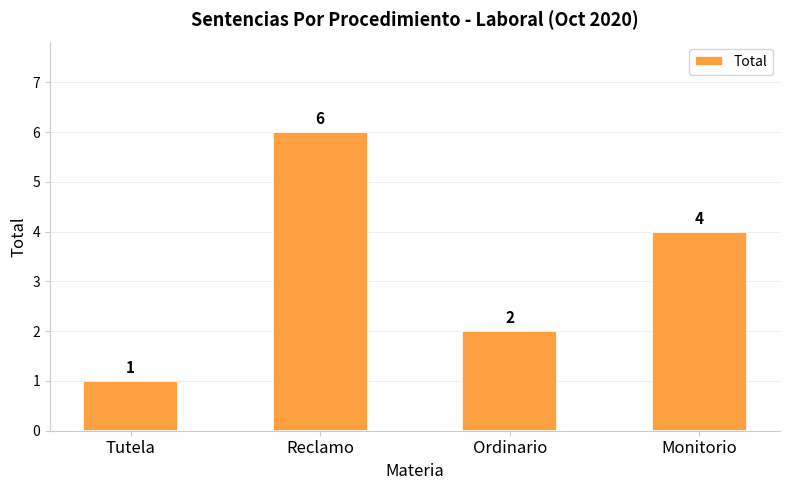

How many data points does each series have?

4